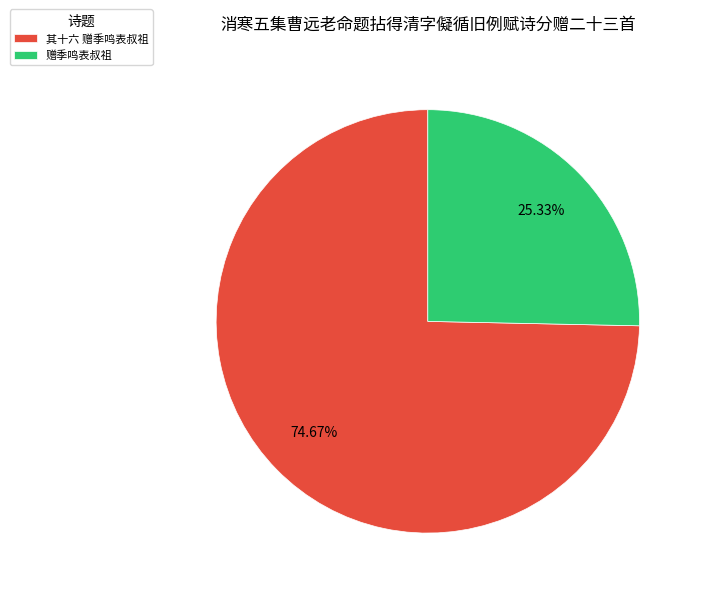

To the nearest percent, what is the difference between the largest and smallest slice percentages?

49%